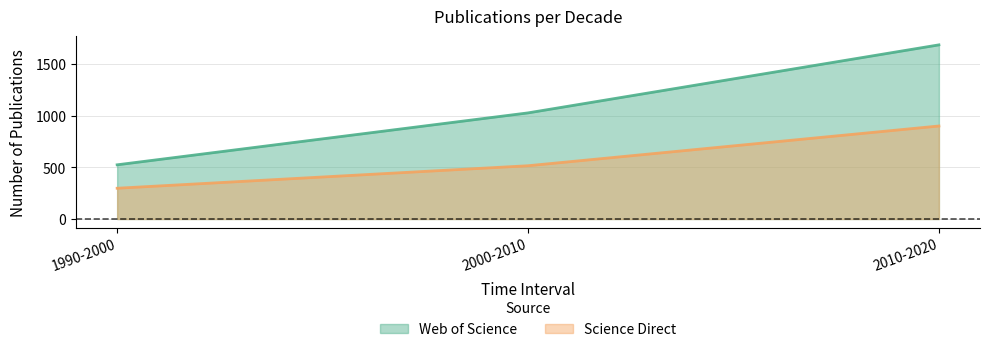

What are all the series names shown in the legend?

Web of Science, Science Direct